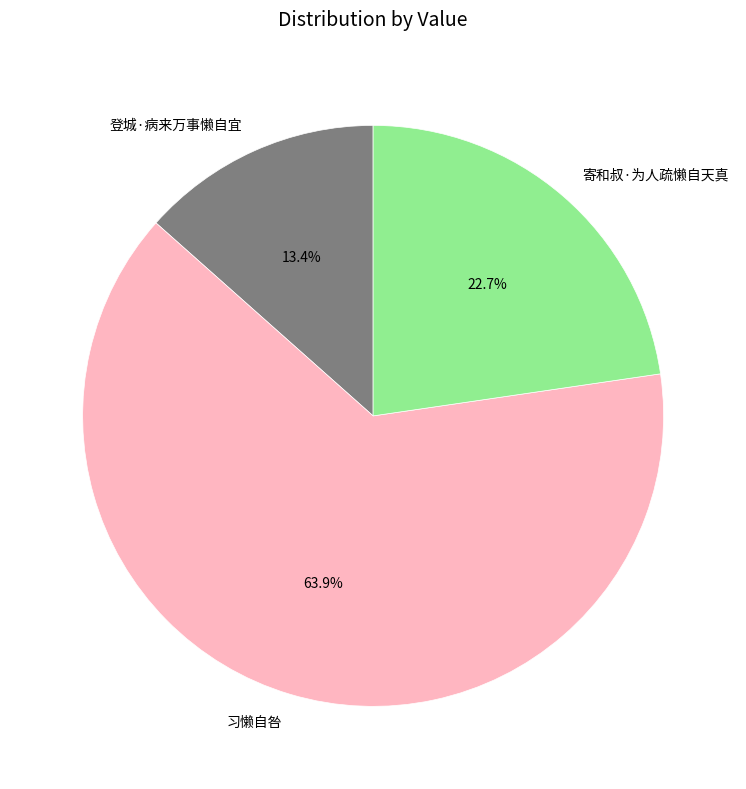

What percentage is the 登城·病来万事懒自宜 slice, to the nearest percent?

13%